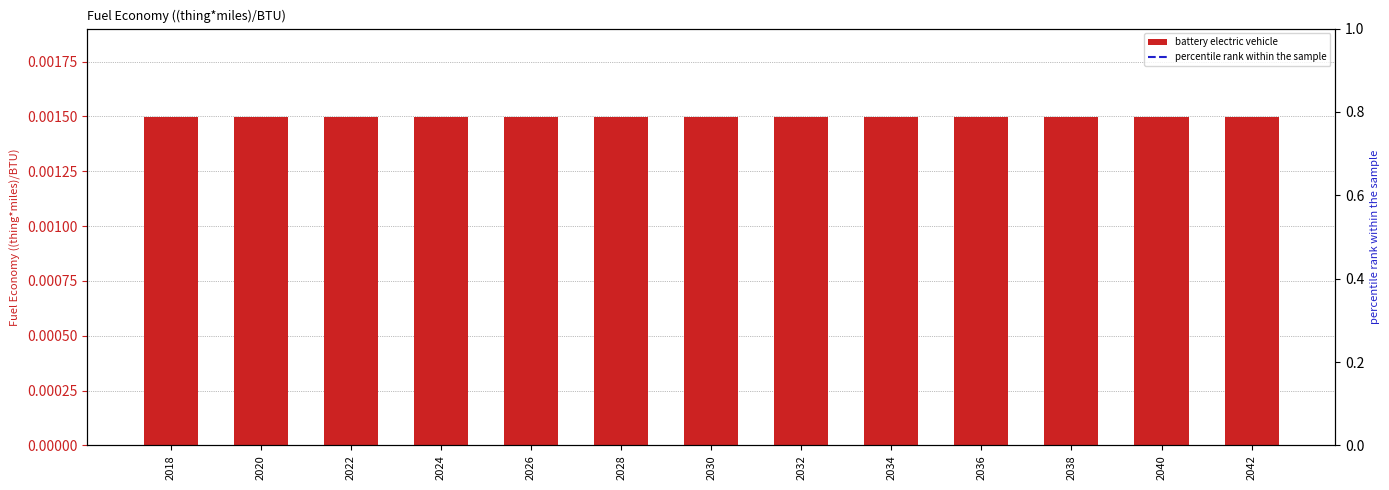

Rank the series by their maximum value, from lowest to highest.

battery electric vehicle, percentile rank within the sample